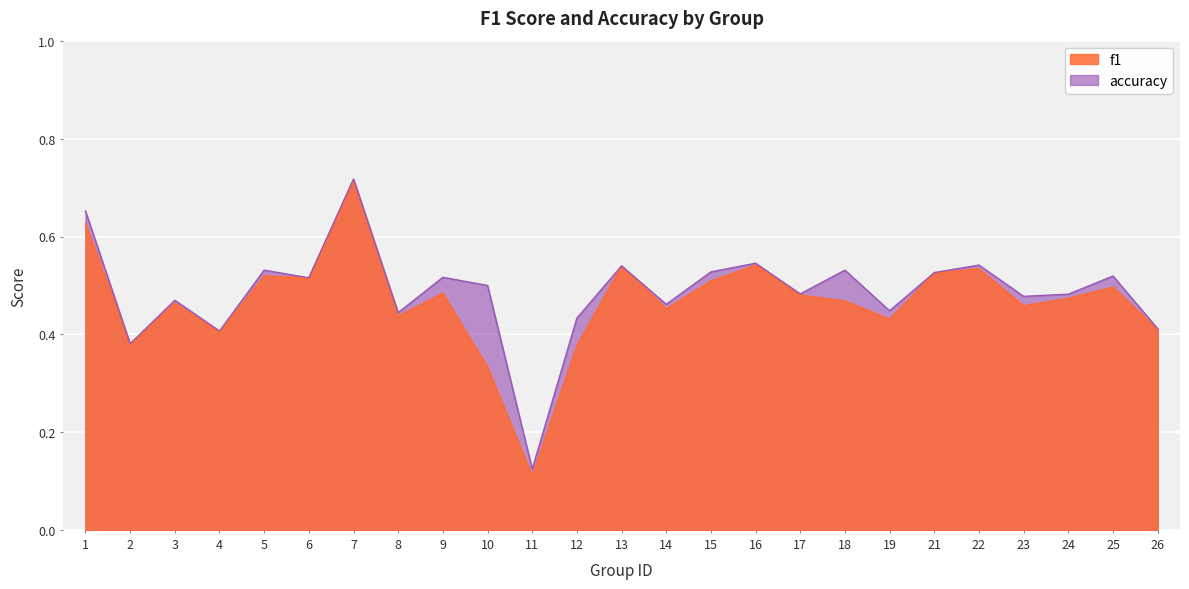

Rank the series at 19 from lowest to highest value.

f1, accuracy